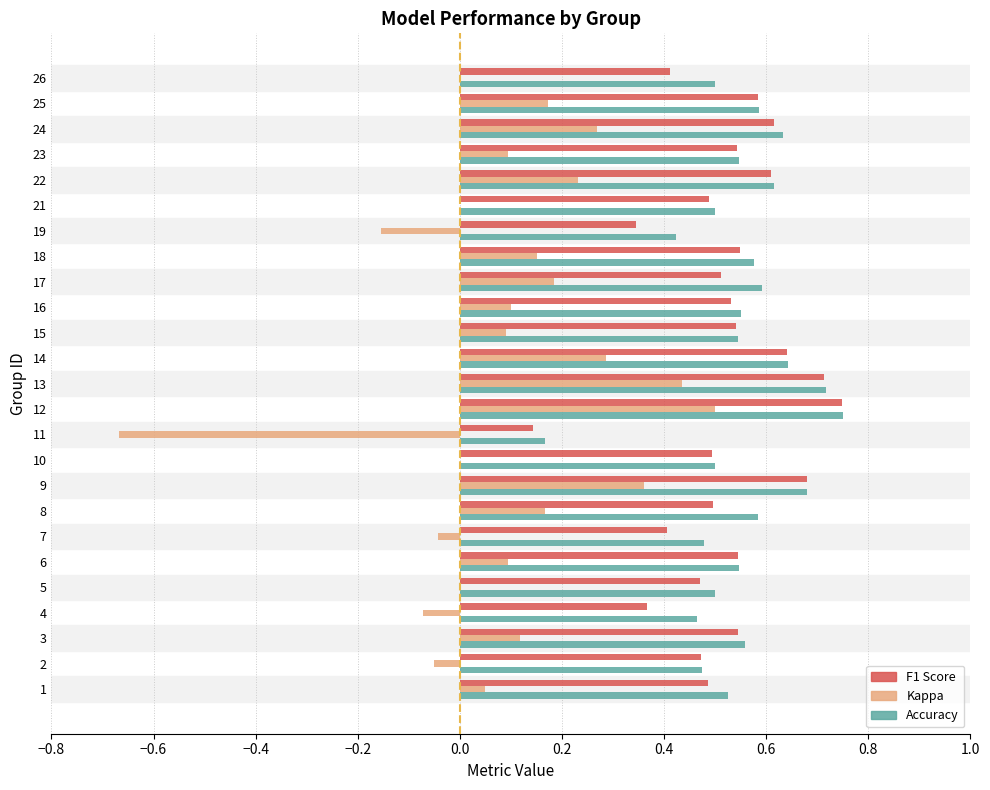

Count the number of data series in this chart.

3